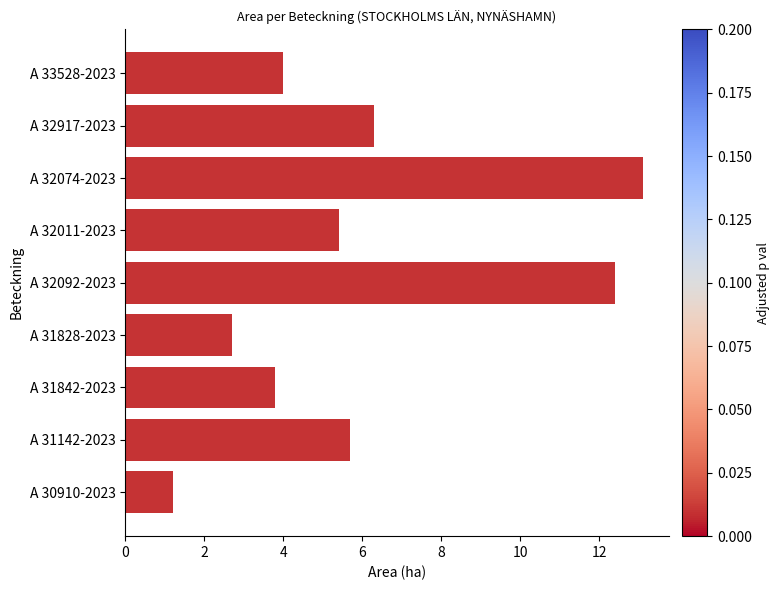

How many series are shown in this chart?

1